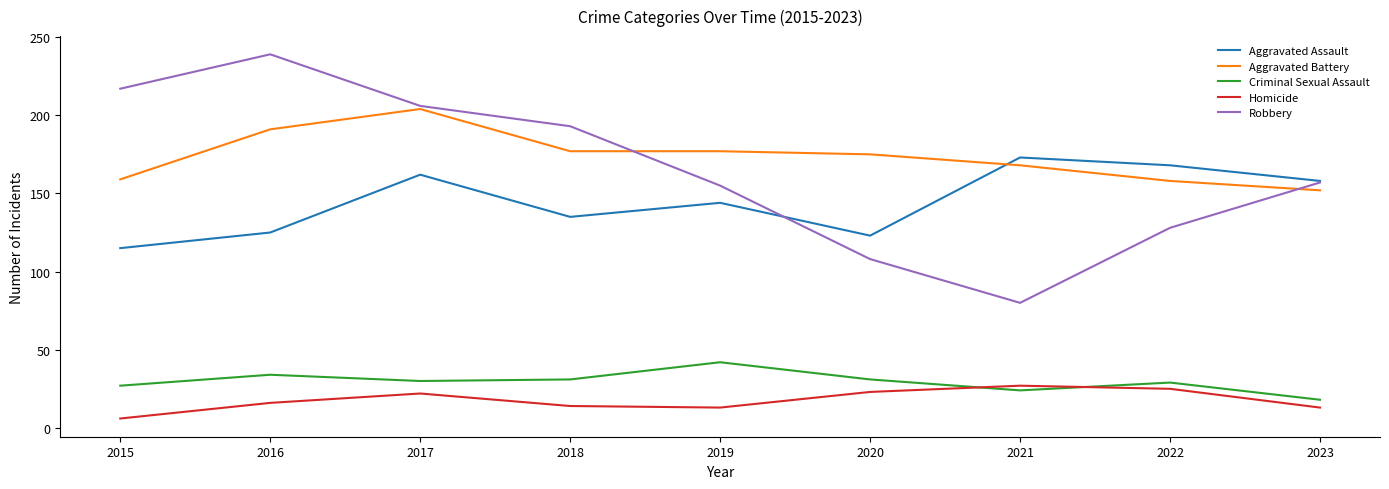

What is the average value of the Homicide series?

18